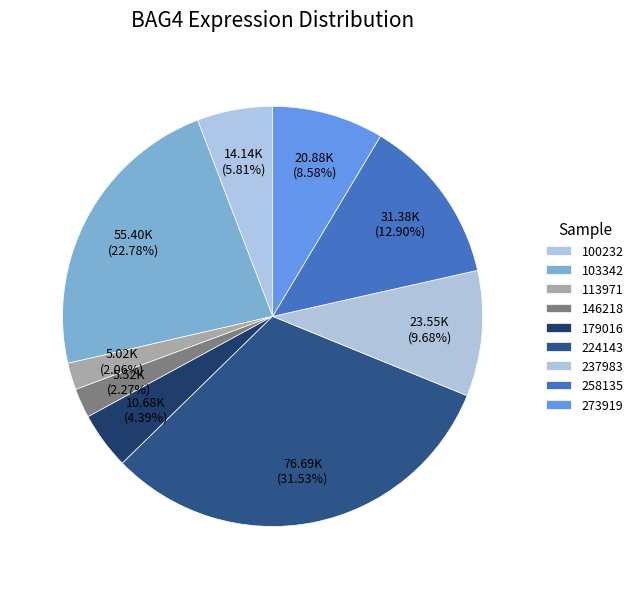

To the nearest percent, what is the combined percentage of 146218 and 113971?

4%